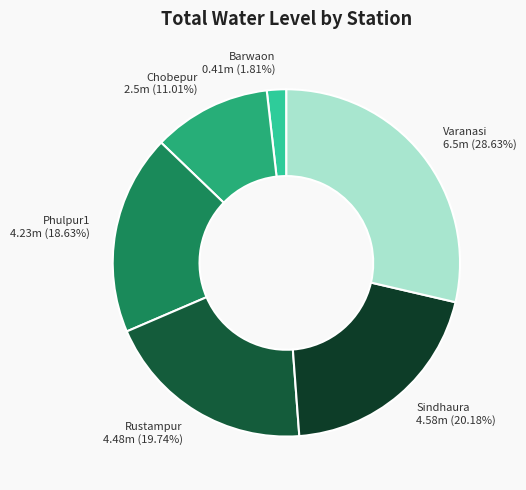

The Rustampur slice represents 26% of the pie. True or false?

False